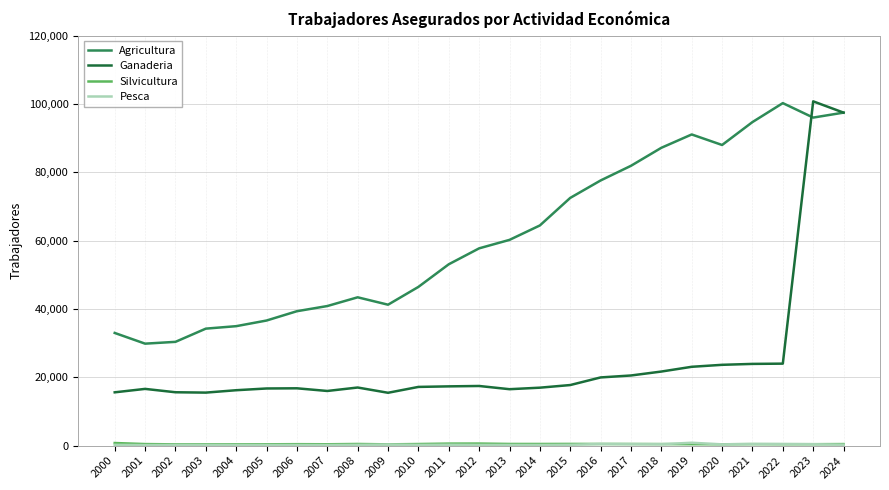

What is the maximum value shown in the chart?

100760